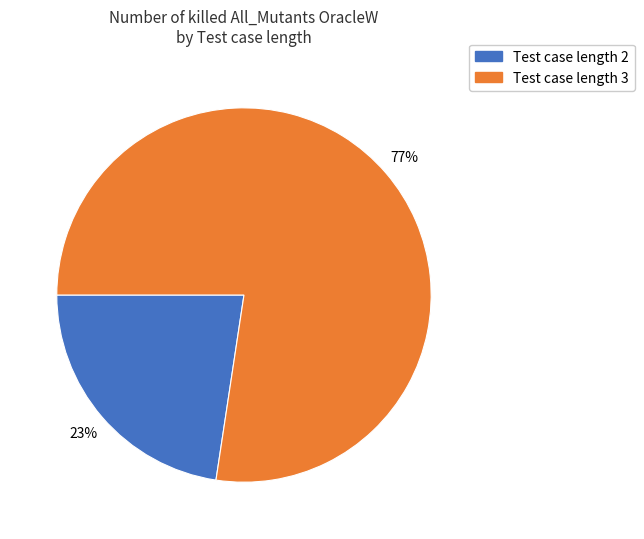

True or false: Test case length 2 accounts for 23% of the total.

True